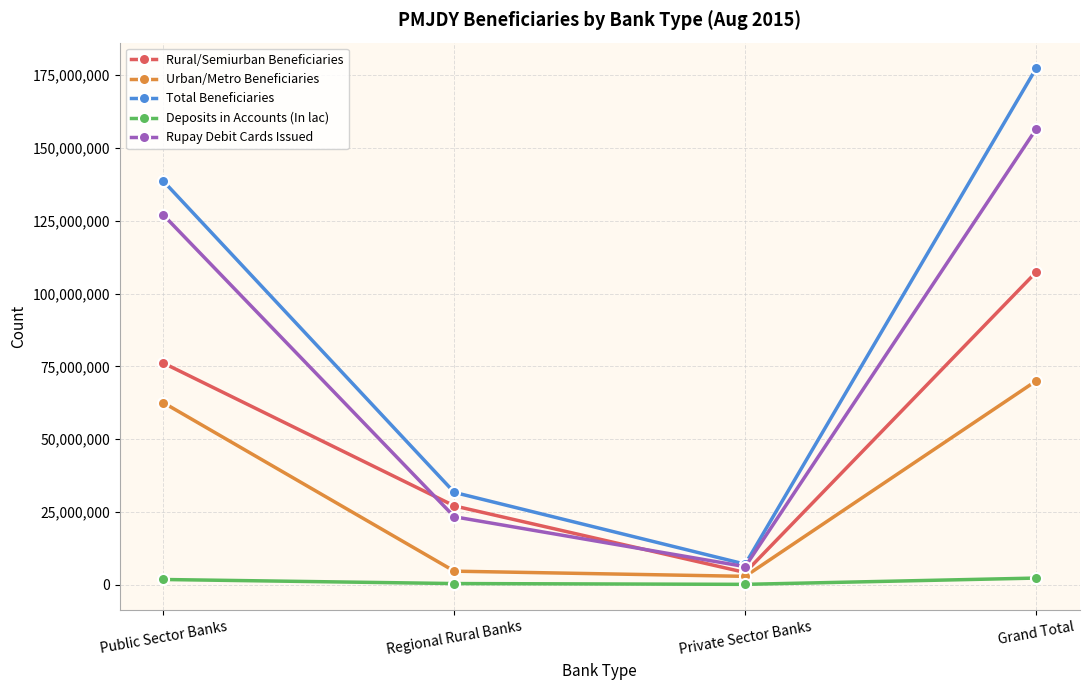

What is the spread (max minus min) of values at Private Sector Banks?

6928719.8